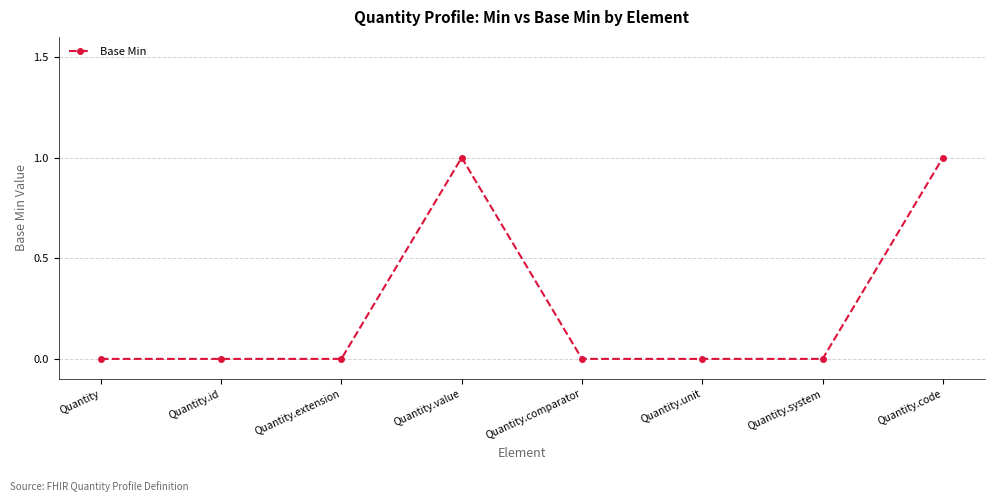

What position from the right is Quantity.id?

7